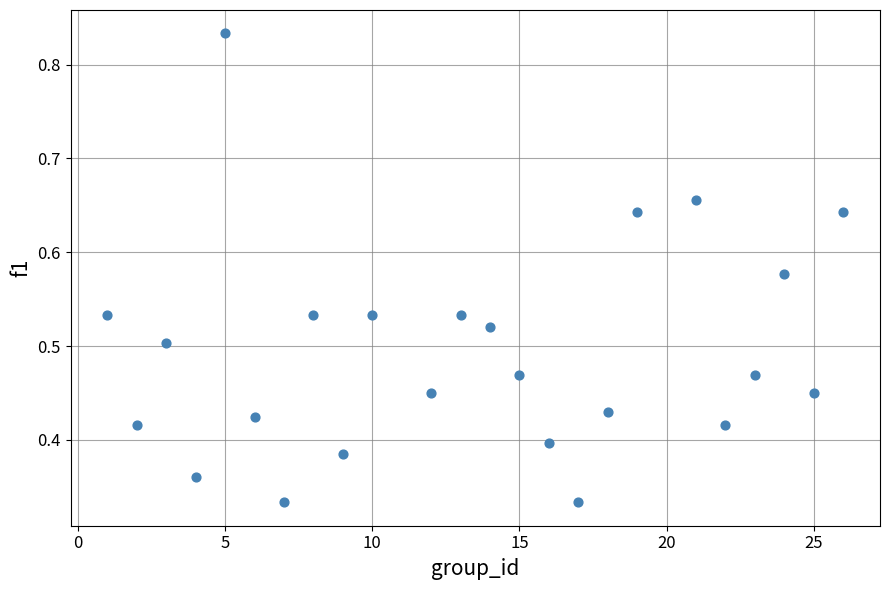

What is the range of X values (max minus min)?

25.0